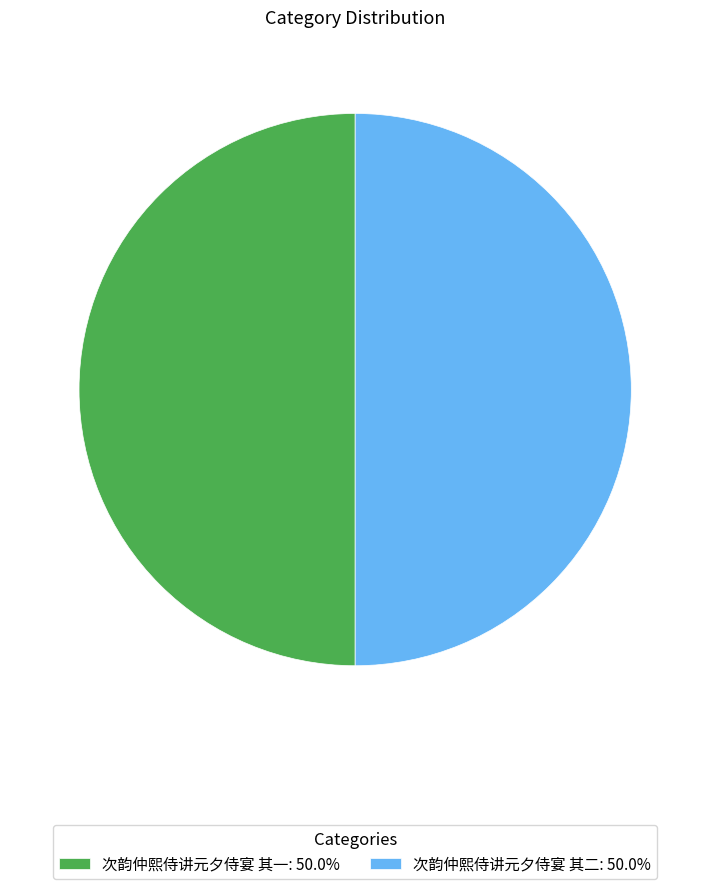

Count the number of slices in the pie.

2